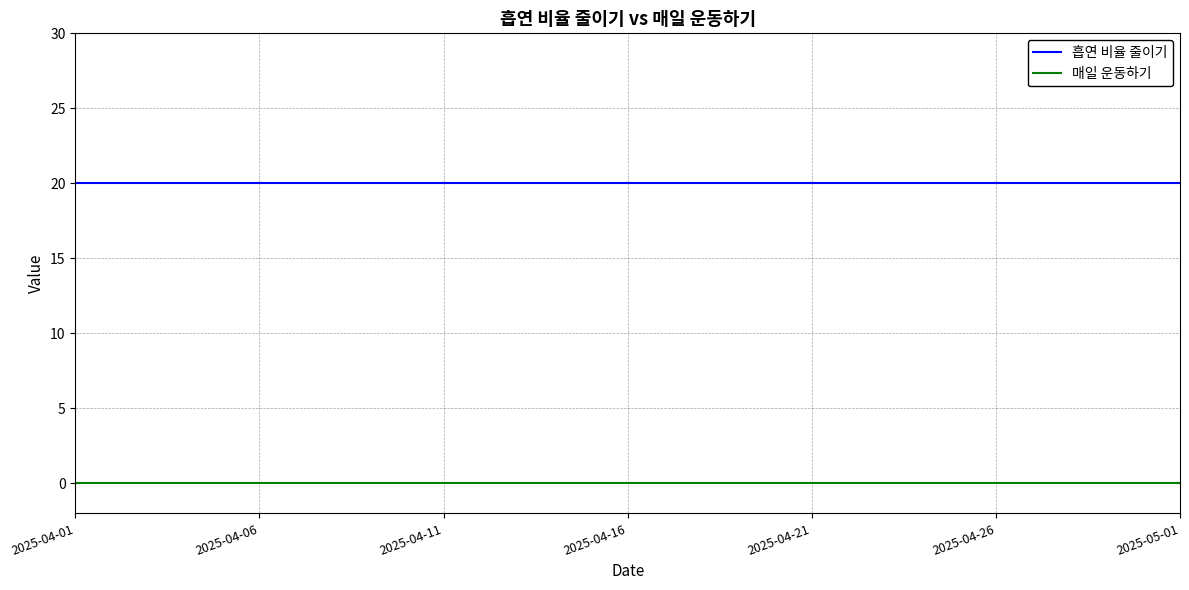

True or false: 매일 운동하기 and 흡연 비율 줄이기 cross at least once.

False